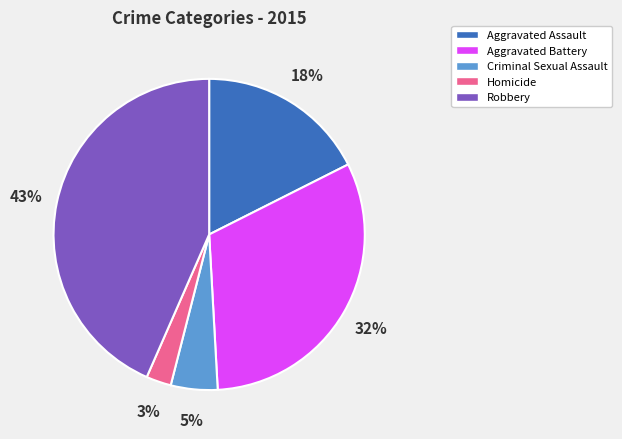

Is it true that Homicide is 3% of the pie?

True